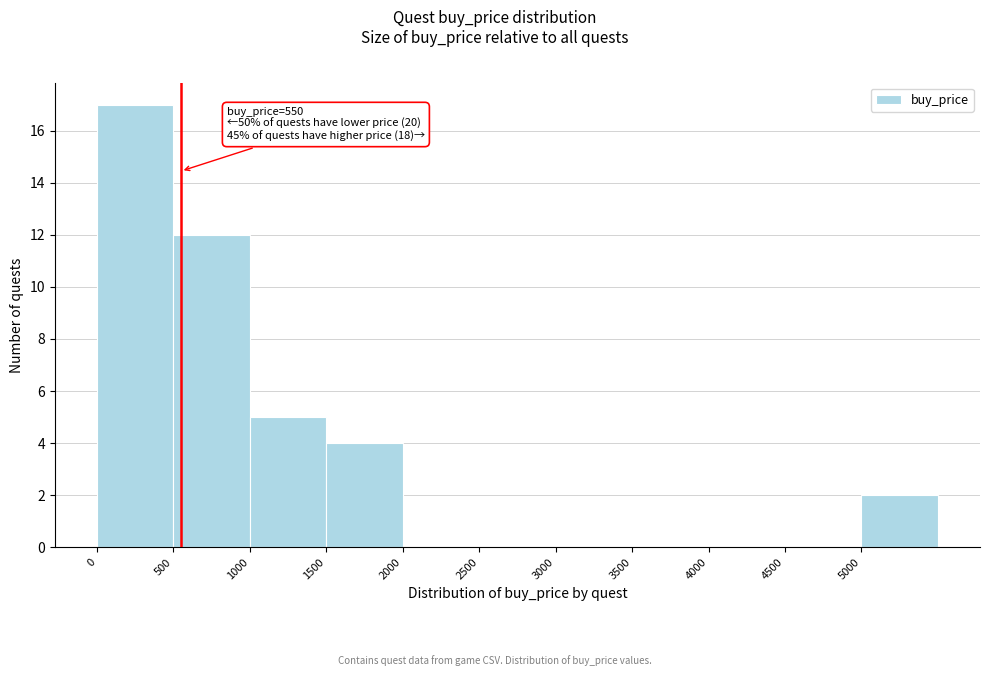

Over which range of the x-axis is the bar tallest?

0 to 500